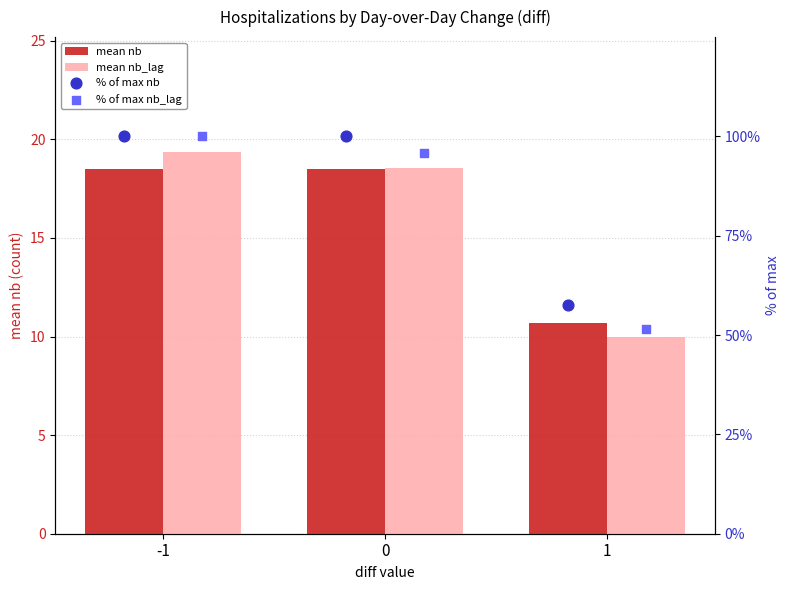

At which category is the sum across all series the highest?

-1